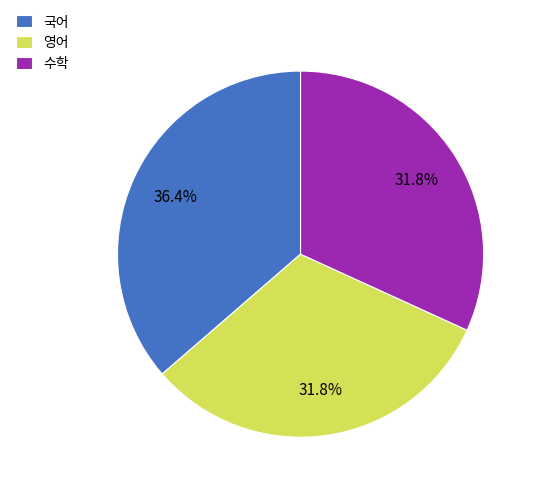

How many slices are in this pie chart?

3